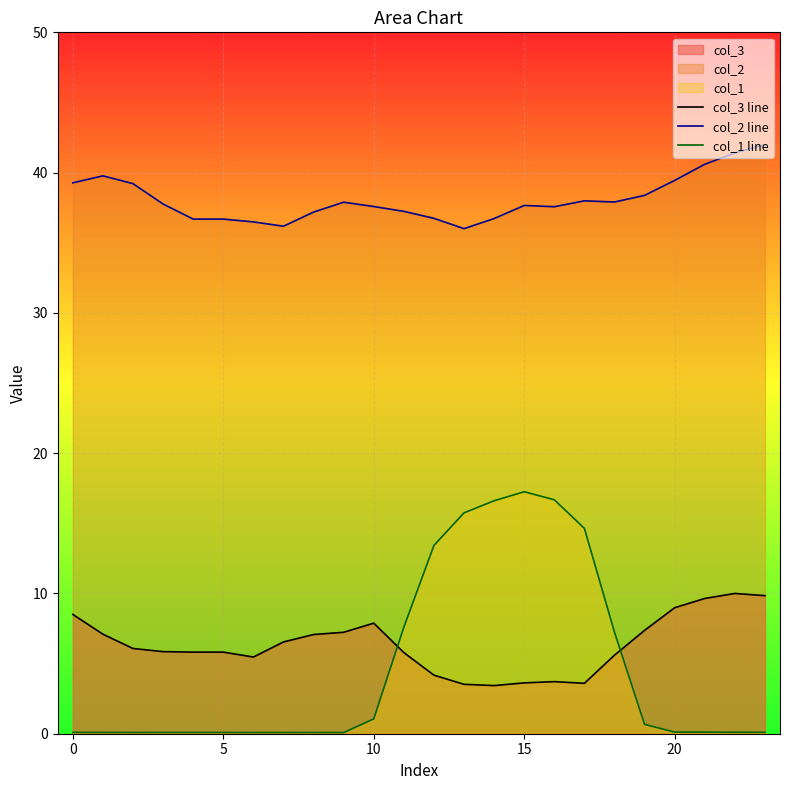

What is the difference between the maximum and minimum values in the col_2 line series?

6.0